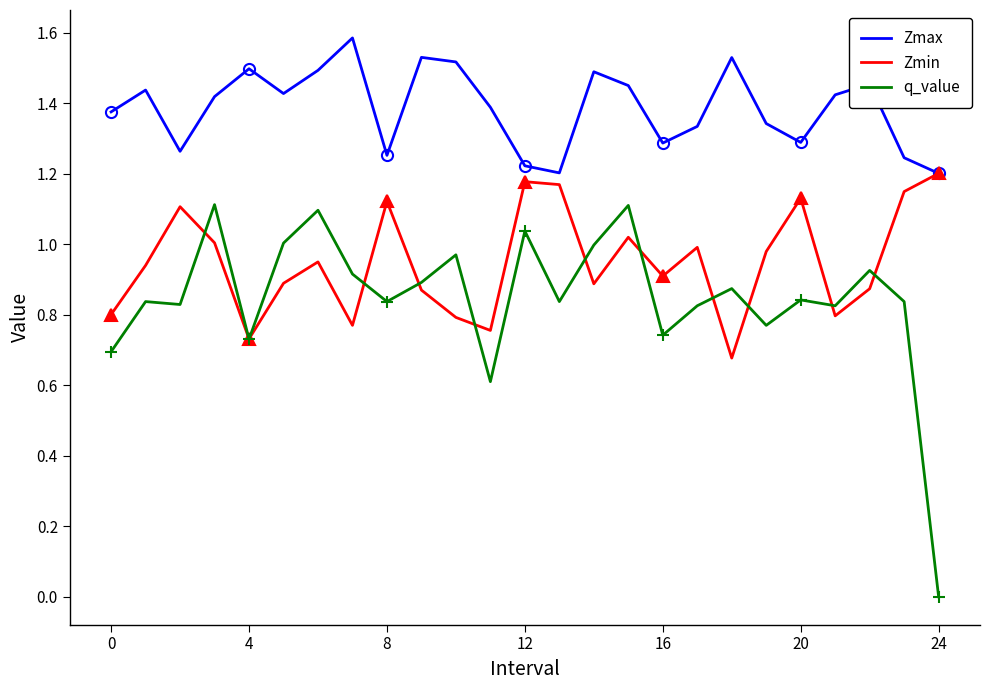

Rank the series by their average value, from lowest to highest.

q_value, Zmin, Zmax